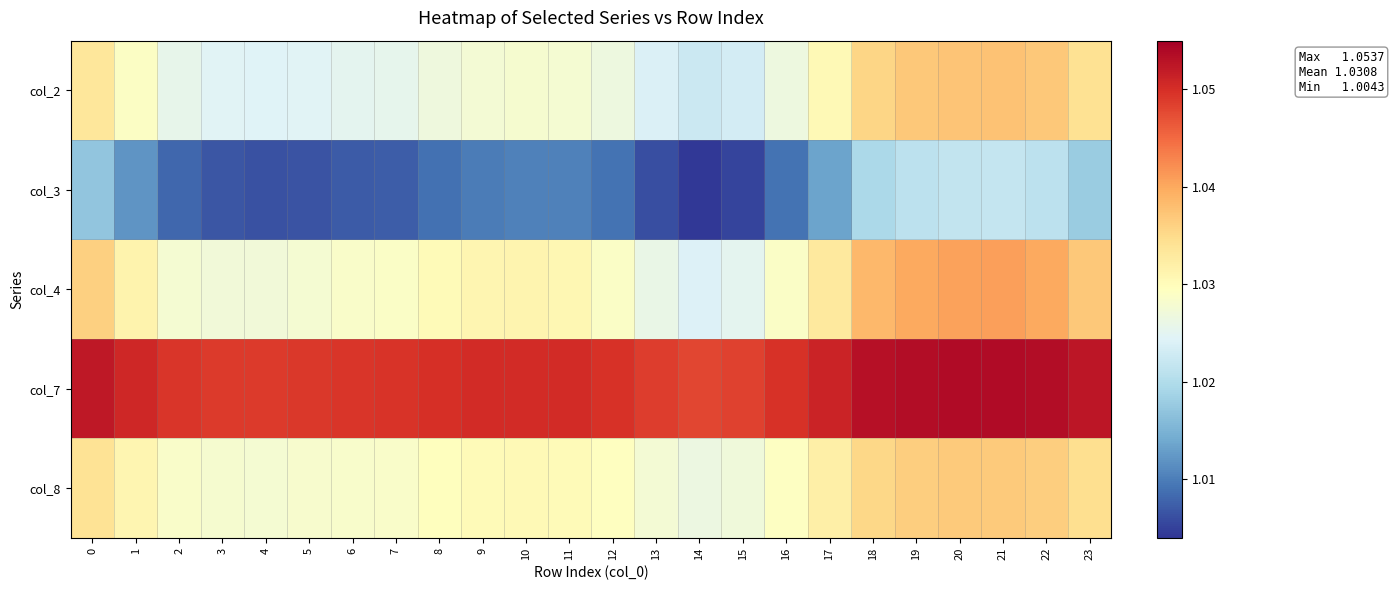

Reading left to right, list all the values displayed in this chart.

col_2: 0=1.0	1=1.0	2=1.0	3=1.0	4=1.0	5=1.0	6=1.0	7=1.0	8=1.0	9=1.0	10=1.0	11=1.0	12=1.0	13=1.0	14=1.0	15=1.0	16=1.0	17=1.0	18=1.0	19=1.0	20=1.0	21=1.0	22=1.0	23=1.0
col_3: 0=1.0	1=1.0	2=1.0	3=1.0	4=1.0	5=1.0	6=1.0	7=1.0	8=1.0	9=1.0	10=1.0	11=1.0	12=1.0	13=1.0	14=1.0	15=1.0	16=1.0	17=1.0	18=1.0	19=1.0	20=1.0	21=1.0	22=1.0	23=1.0
col_4: 0=1.0	1=1.0	2=1.0	3=1.0	4=1.0	5=1.0	6=1.0	7=1.0	8=1.0	9=1.0	10=1.0	11=1.0	12=1.0	13=1.0	14=1.0	15=1.0	16=1.0	17=1.0	18=1.0	19=1.0	20=1.0	21=1.0	22=1.0	23=1.0
col_7: 0=1.1	1=1.1	2=1.0	3=1.0	4=1.0	5=1.0	6=1.0	7=1.0	8=1.0	9=1.1	10=1.1	11=1.1	12=1.0	13=1.0	14=1.0	15=1.0	16=1.0	17=1.1	18=1.1	19=1.1	20=1.1	21=1.1	22=1.1	23=1.1
col_8: 0=1.0	1=1.0	2=1.0	3=1.0	4=1.0	5=1.0	6=1.0	7=1.0	8=1.0	9=1.0	10=1.0	11=1.0	12=1.0	13=1.0	14=1.0	15=1.0	16=1.0	17=1.0	18=1.0	19=1.0	20=1.0	21=1.0	22=1.0	23=1.0